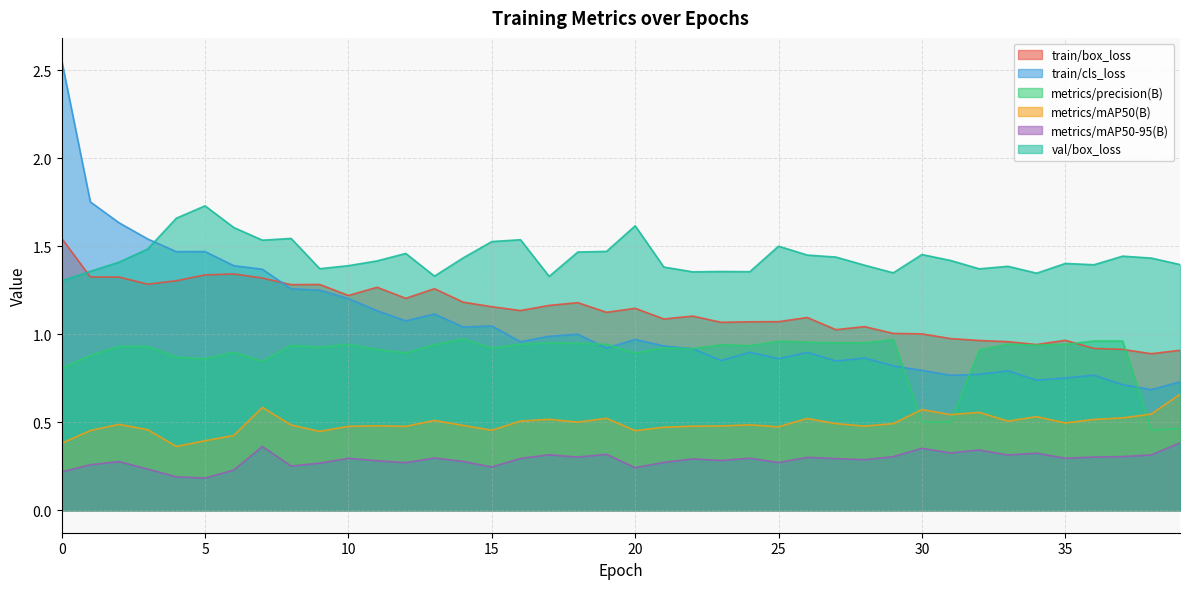

The metrics/mAP50(B) series shows 0.5 at 20. True or false?

True